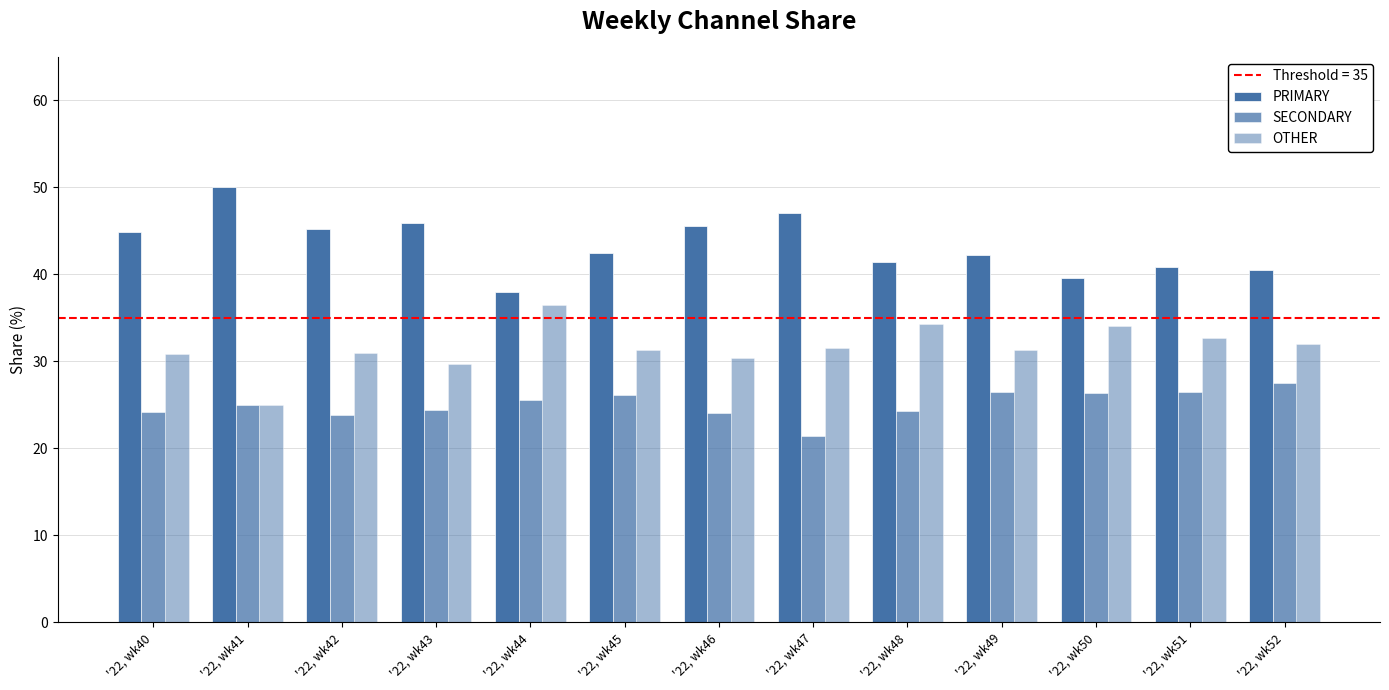

What is the minimum value shown in the chart?

21.4